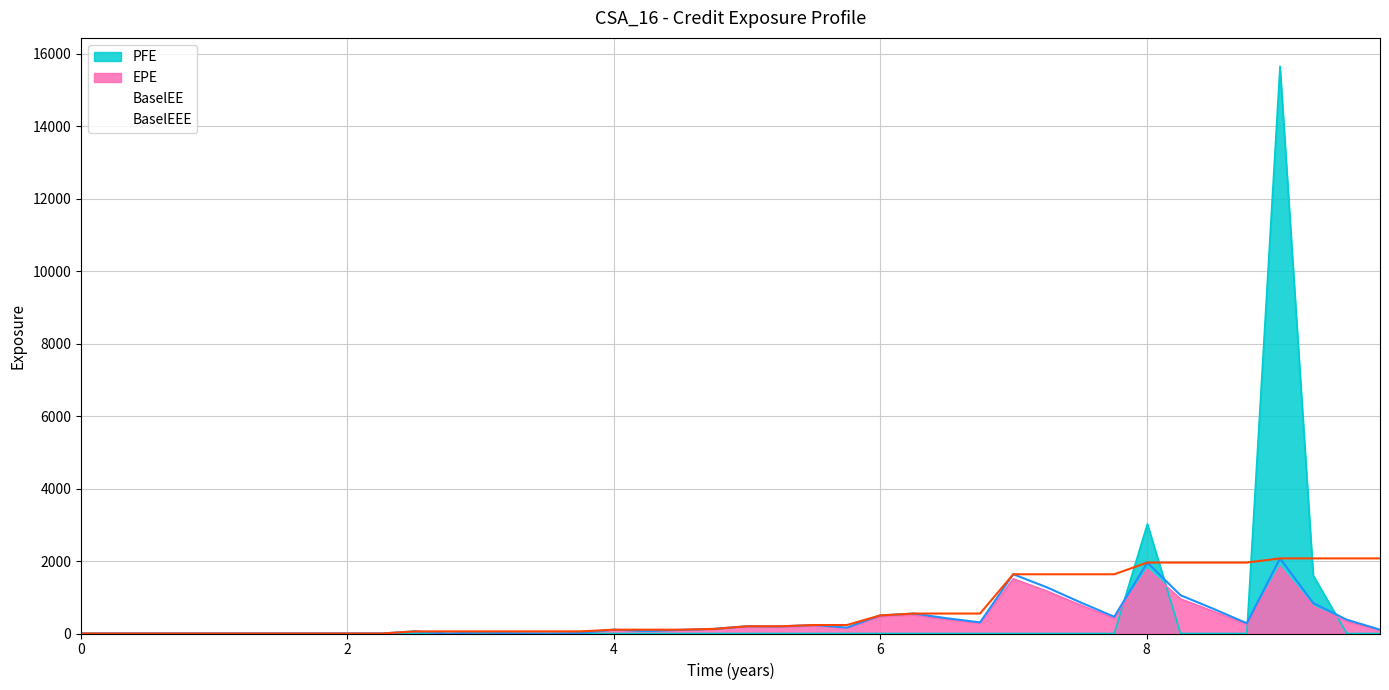

Which category has the highest value in the PFE series?

2025-07-07